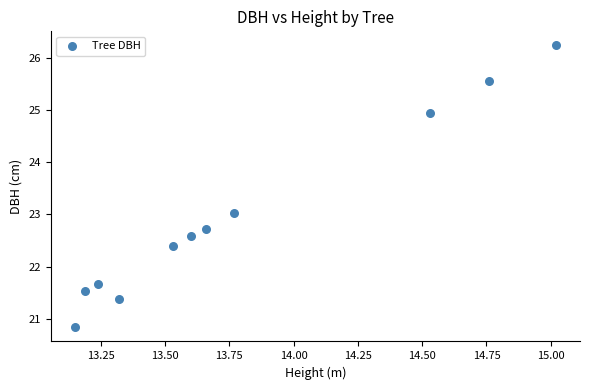

What is the range of X values (max minus min)?

1.9